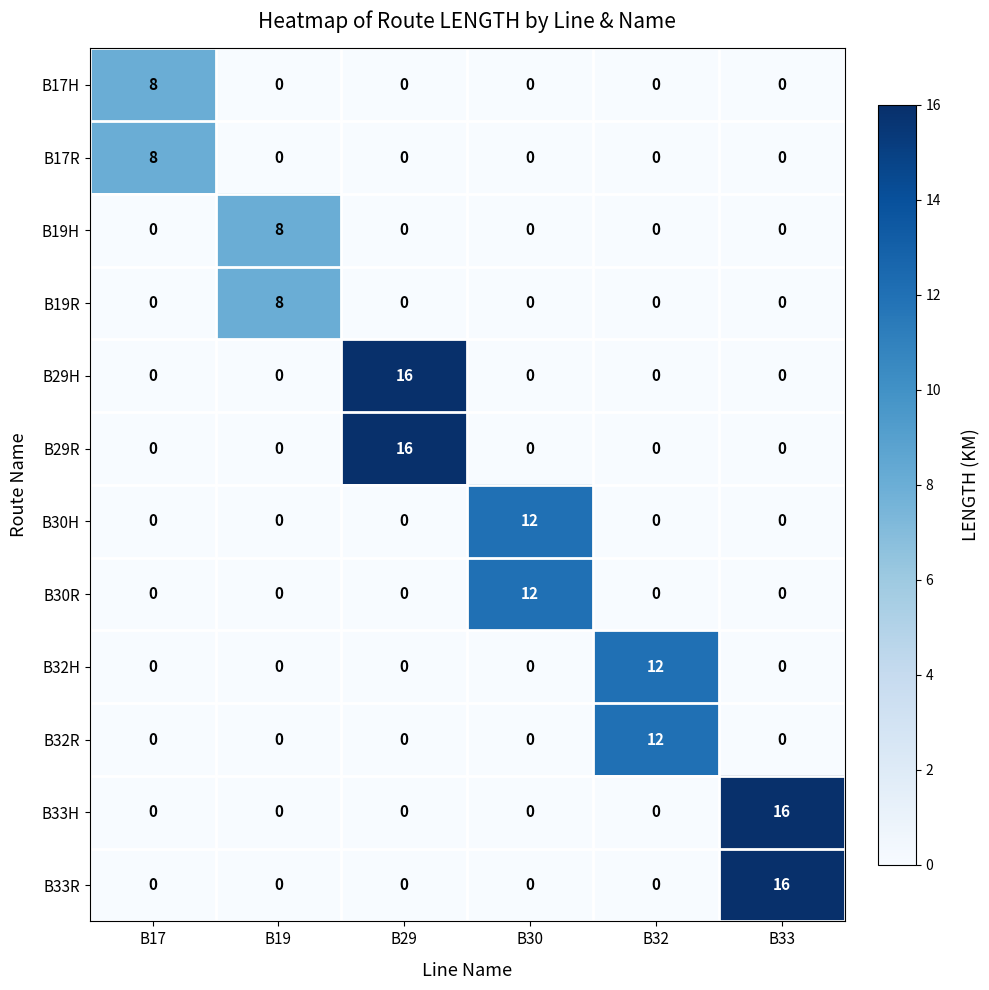

What is the sum of all B32R values?

12